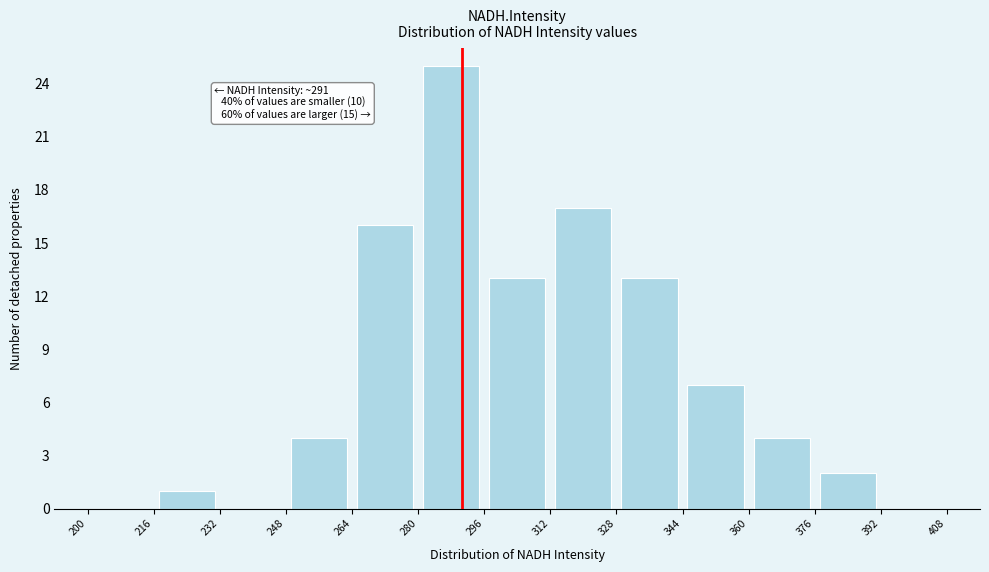

Which range on the x-axis has the tallest bar?

280 to 296